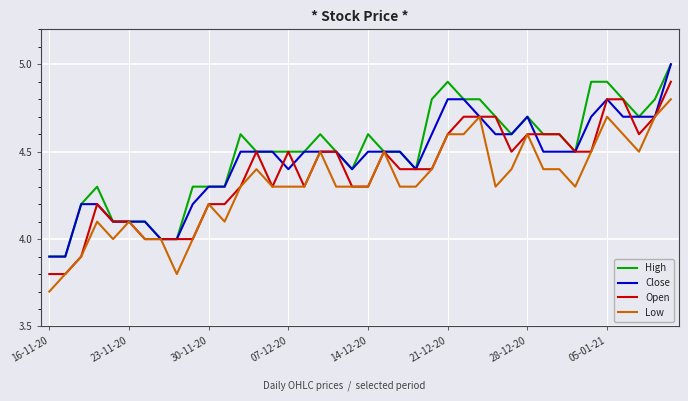

What is the maximum value shown in the chart?

5.0